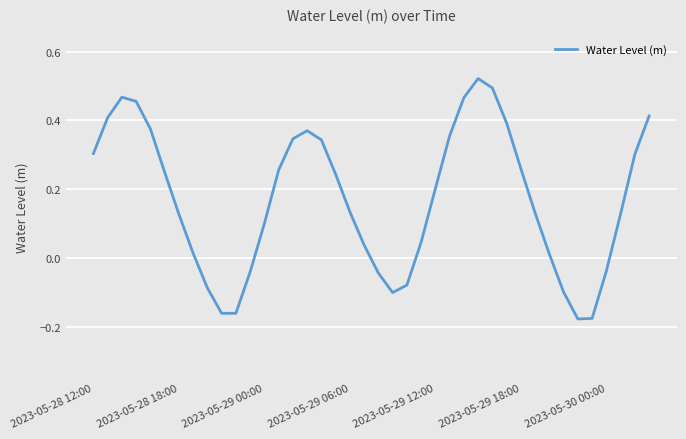

Is this an area chart (filled region under the line)?

No